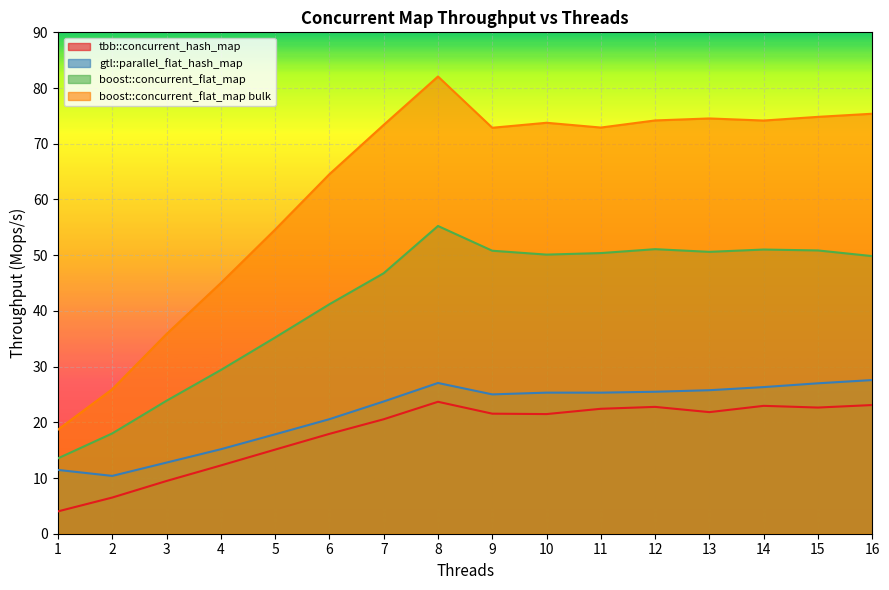

Is the value of boost::concurrent_flat_map at 14 greater than the value of boost::concurrent_flat_map bulk at 3?

Yes